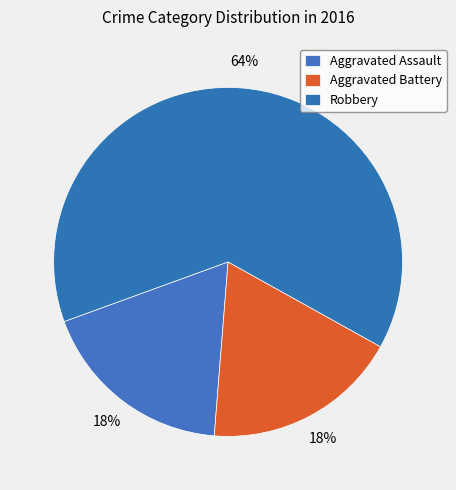

To the nearest percent, what percentage of the pie is Aggravated Assault?

18%